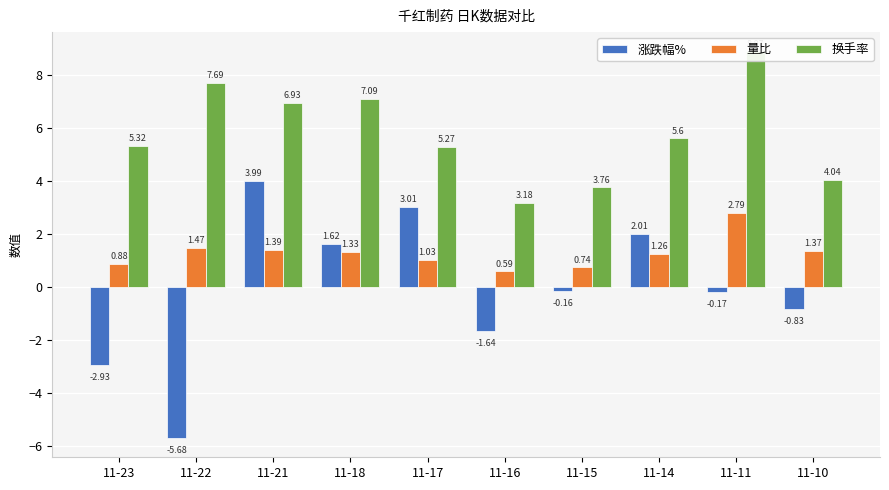

At how many categories does at least one series exceed 5?

7